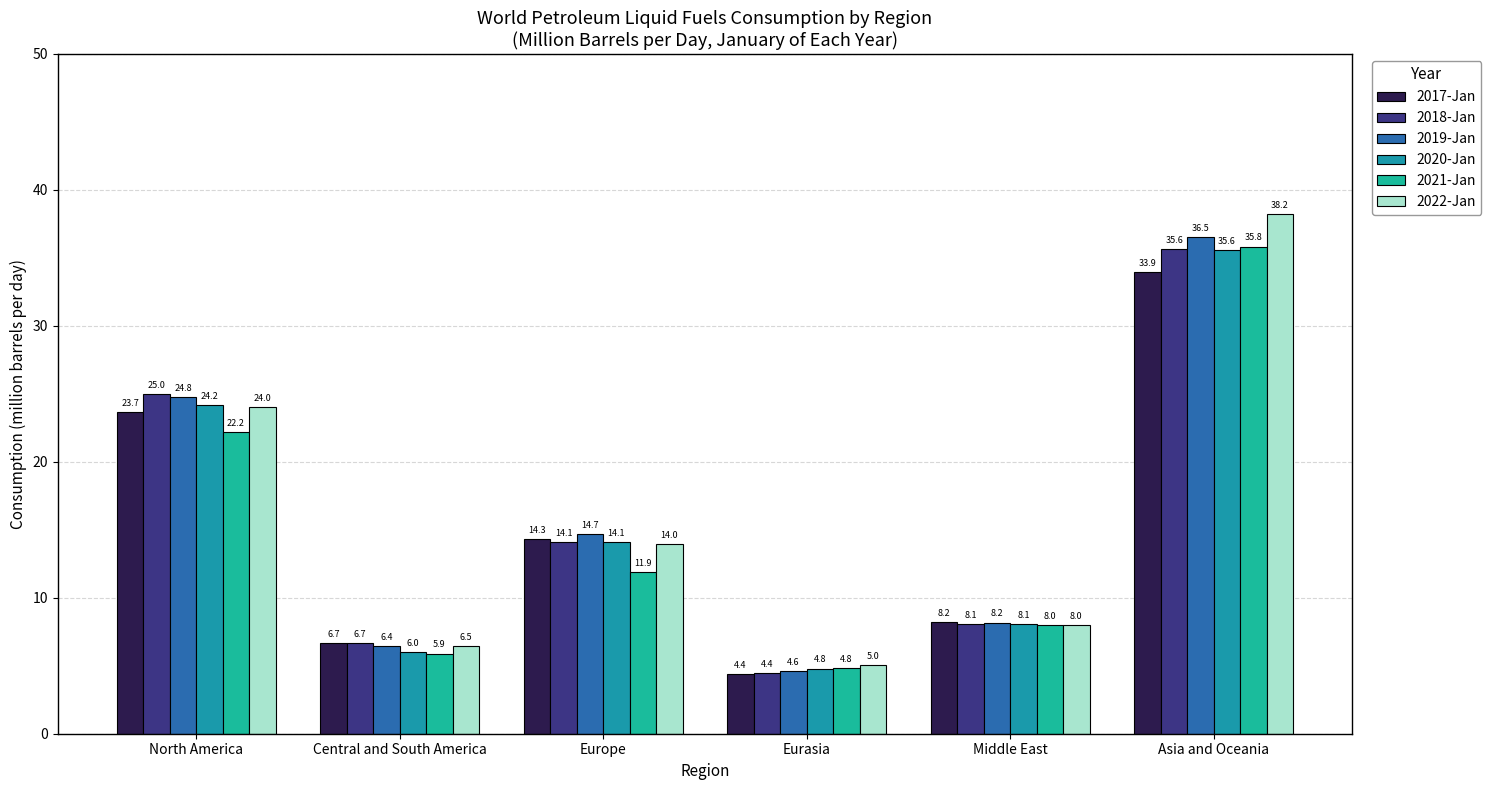

True or false: 2020-Jan has a value of 6.0 at Central and South America.

True